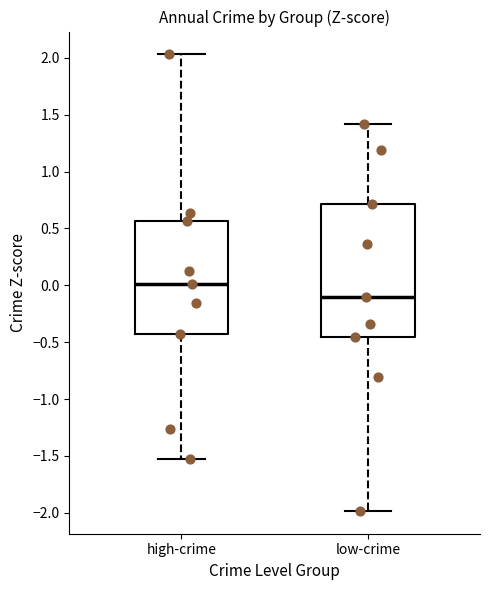

Where does the lower whisker of the box for low-crime end on the y-axis? The values are not printed on the chart, so give them approximately, as read against the axis.

-2.00